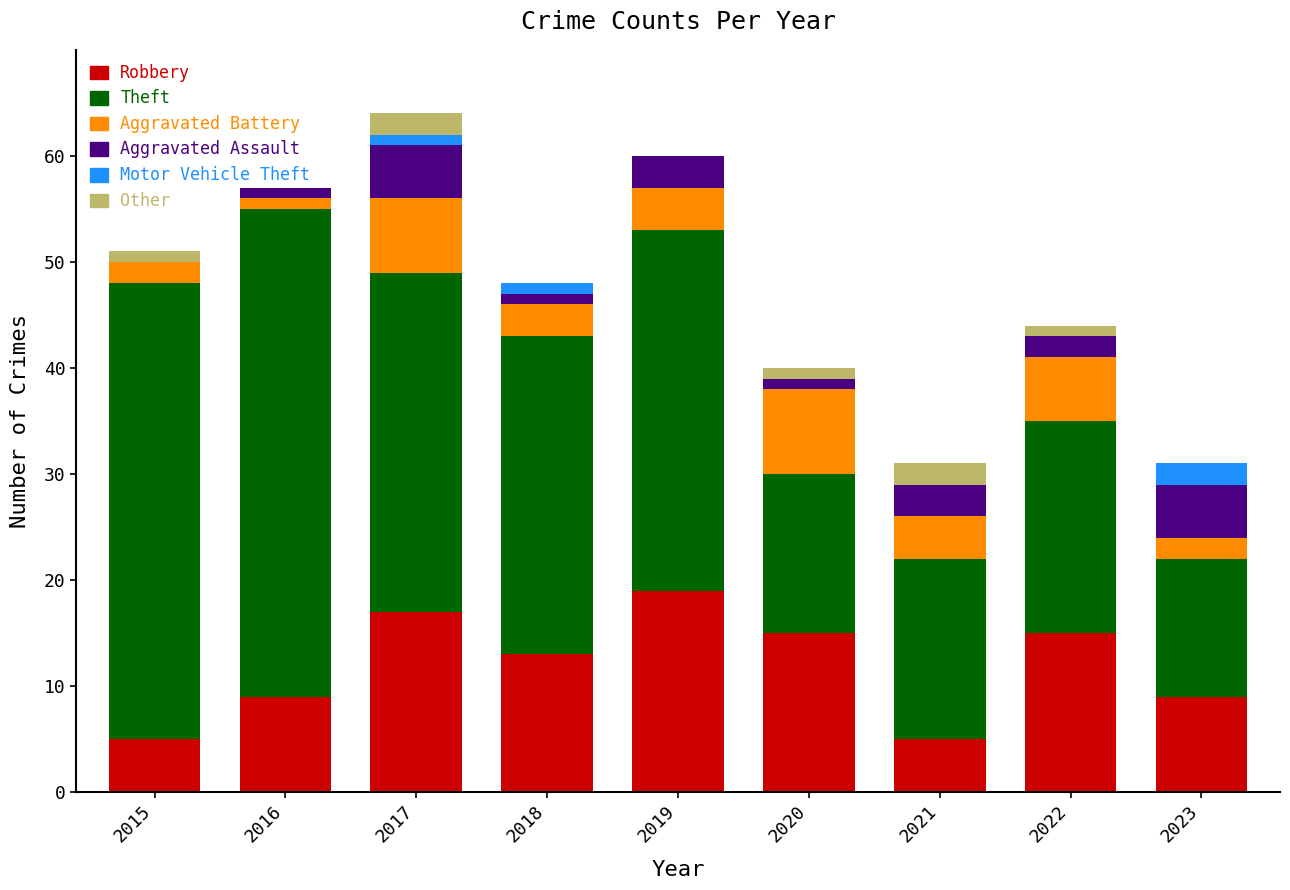

Are the bars horizontal?

No